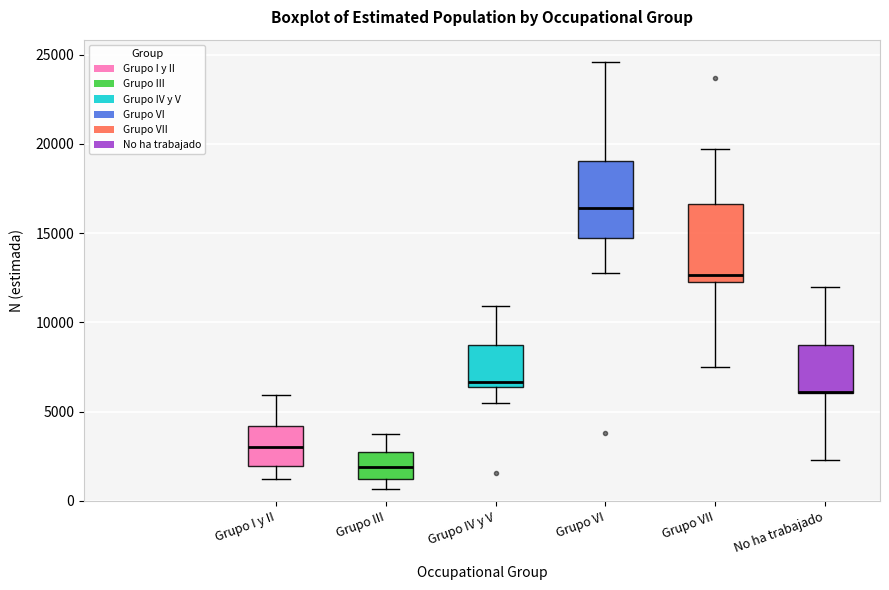

Where is the lower edge of the box for Grupo I y II on the y-axis? The values are not printed on the chart, so give them approximately, as read against the axis.

2000